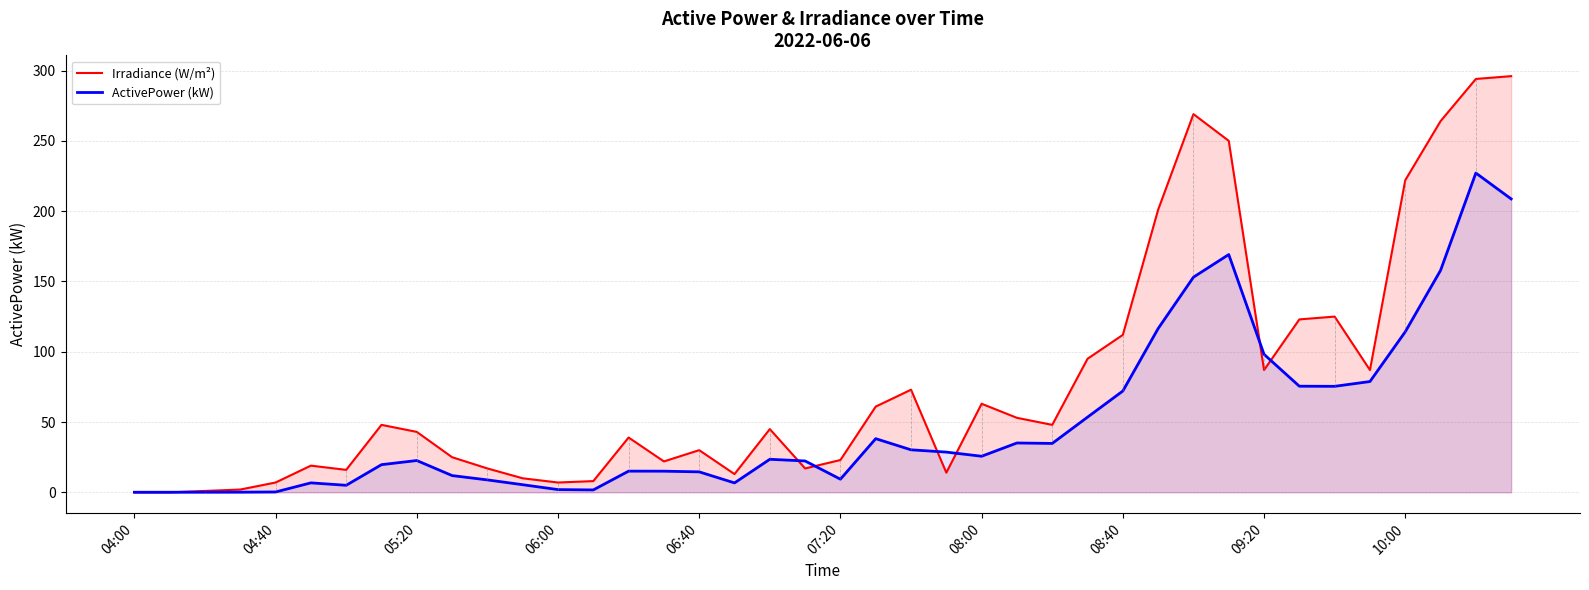

The ActivePower (kW) series shows 109.8 at 08:40. True or false?

False